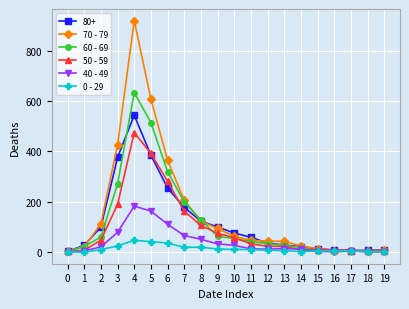

Which series has the largest range (max minus min)?

70 - 79